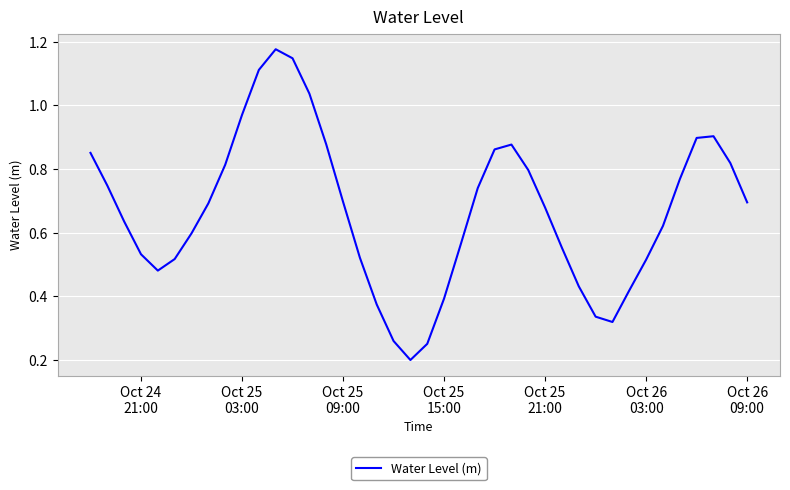

What is the difference between the second highest and minimum values?

0.9